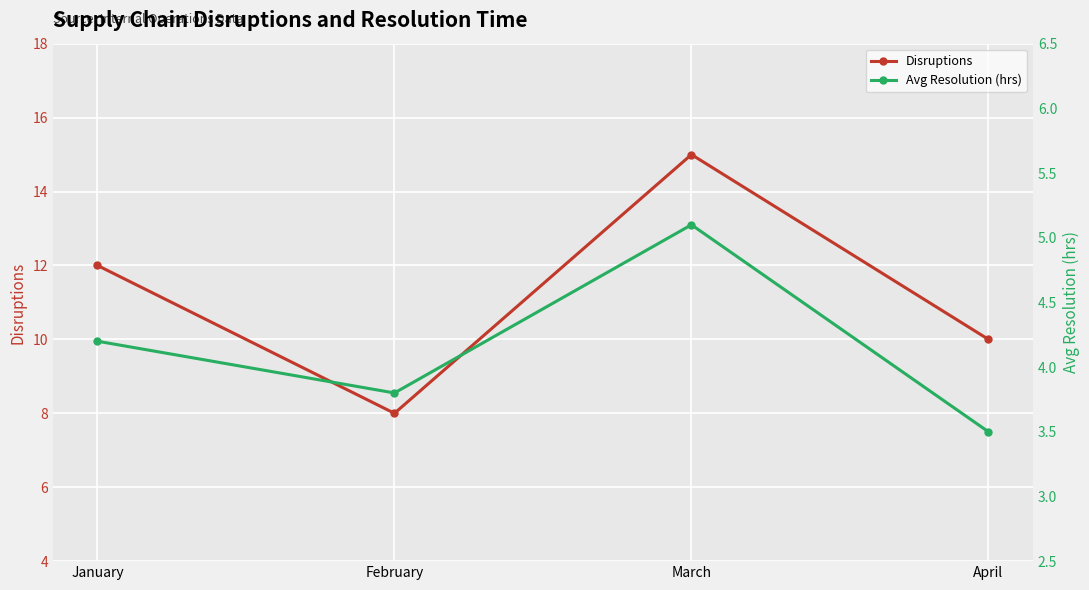

What is the sum of all Avg Resolution (hrs) values?

16.6